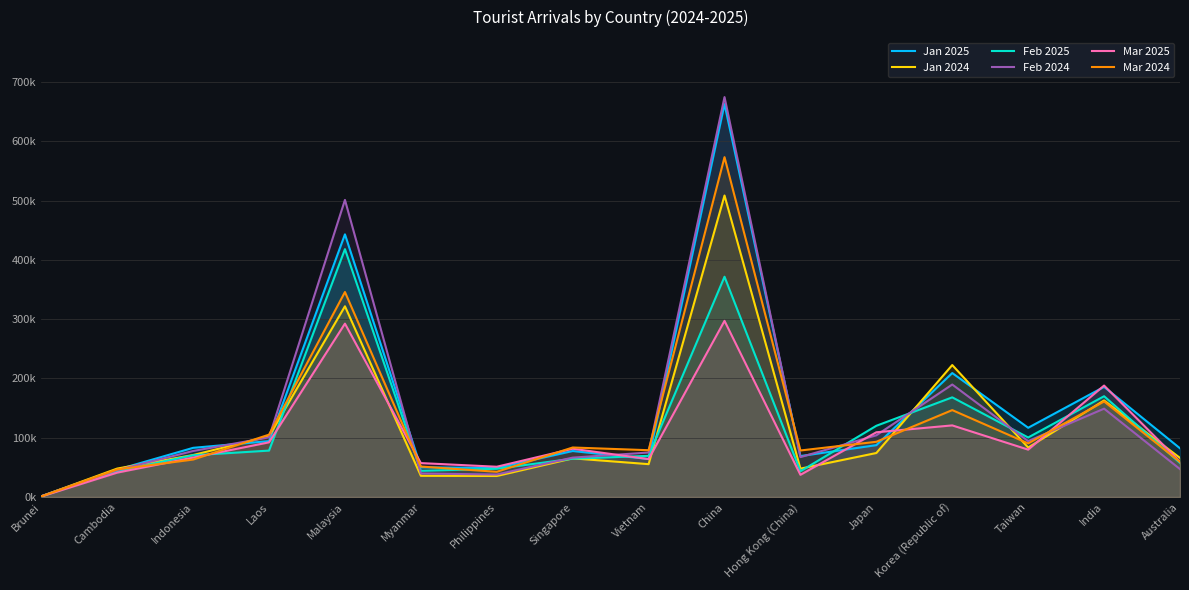

How many lines are shown in the chart?

6